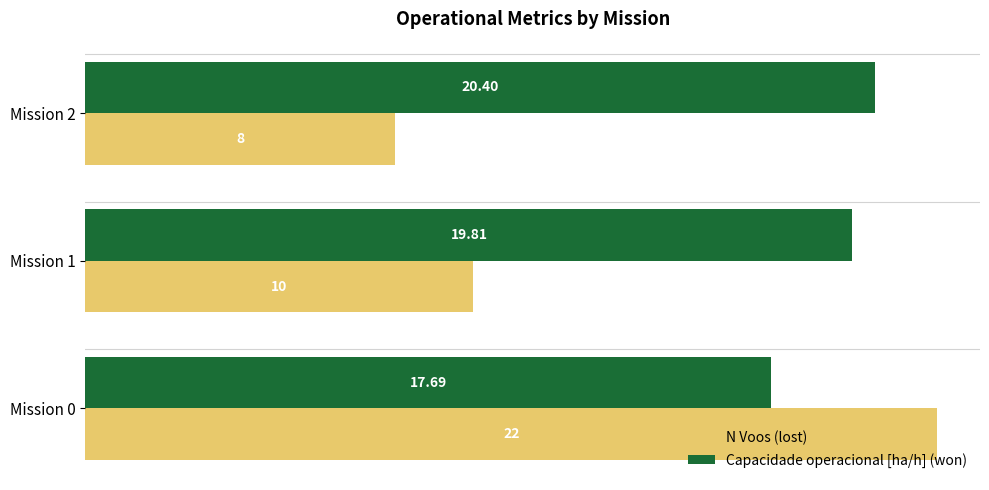

At which category is the sum across all series the highest?

Mission 0